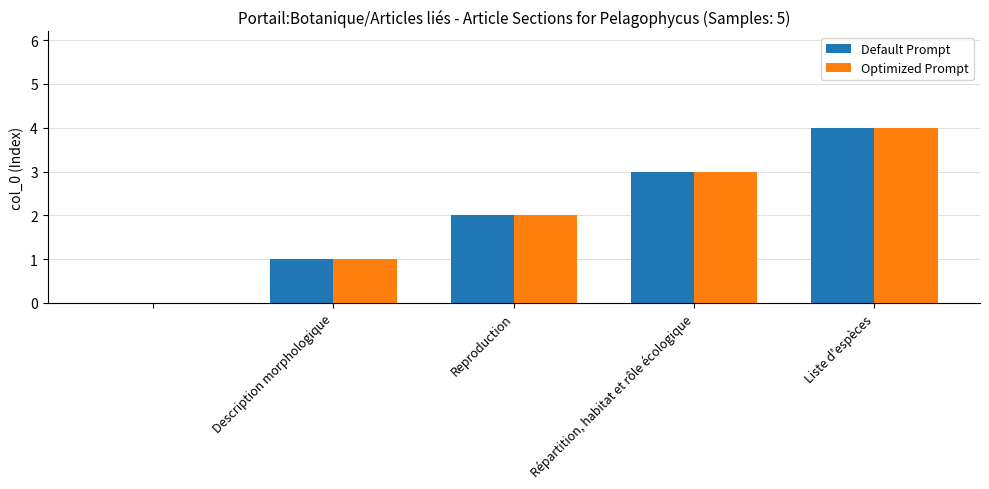

What is the sum of all Optimized Prompt values?

10